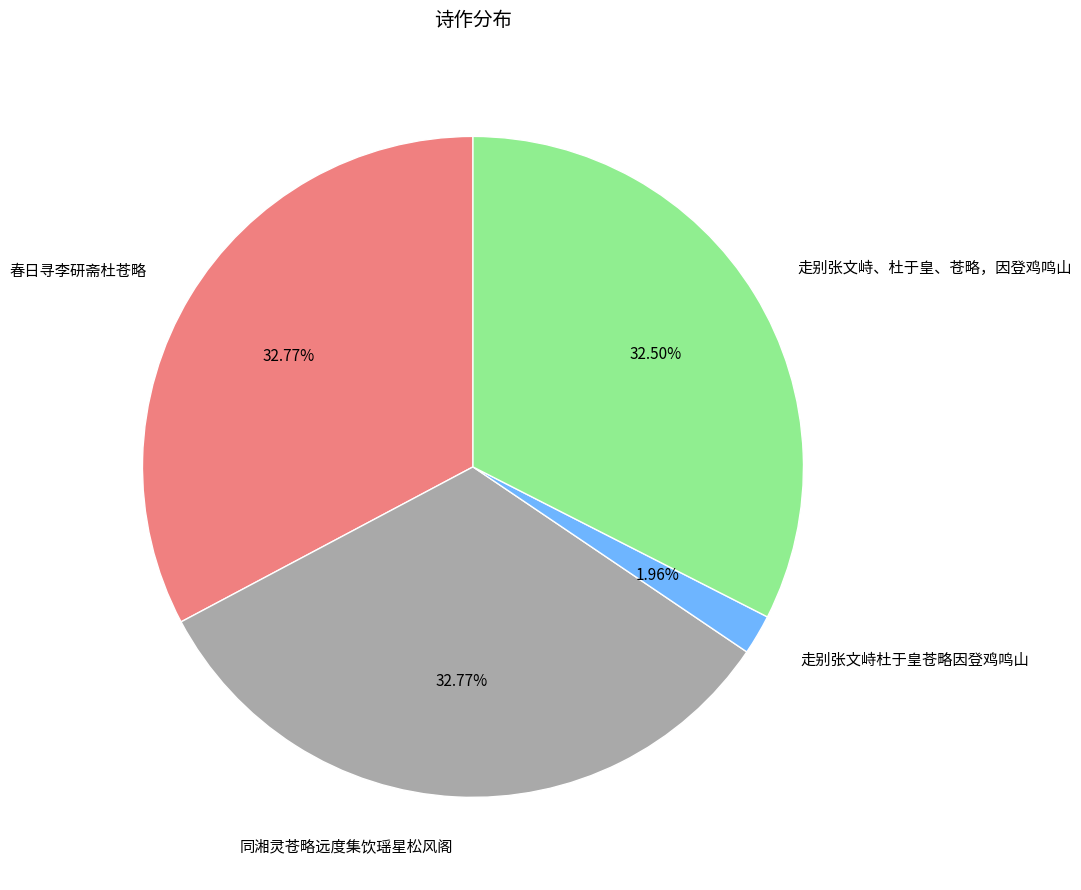

What is the smallest slice in the pie chart?

走别张文峙杜于皇苍略因登鸡鸣山